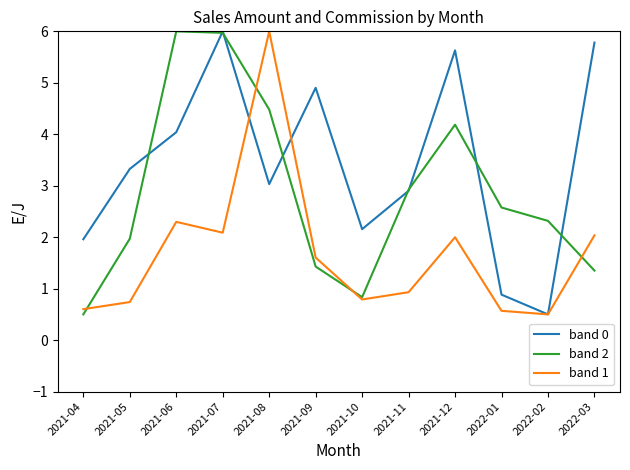

Is it true that band 1 equals 4.0 at 2021-08?

False